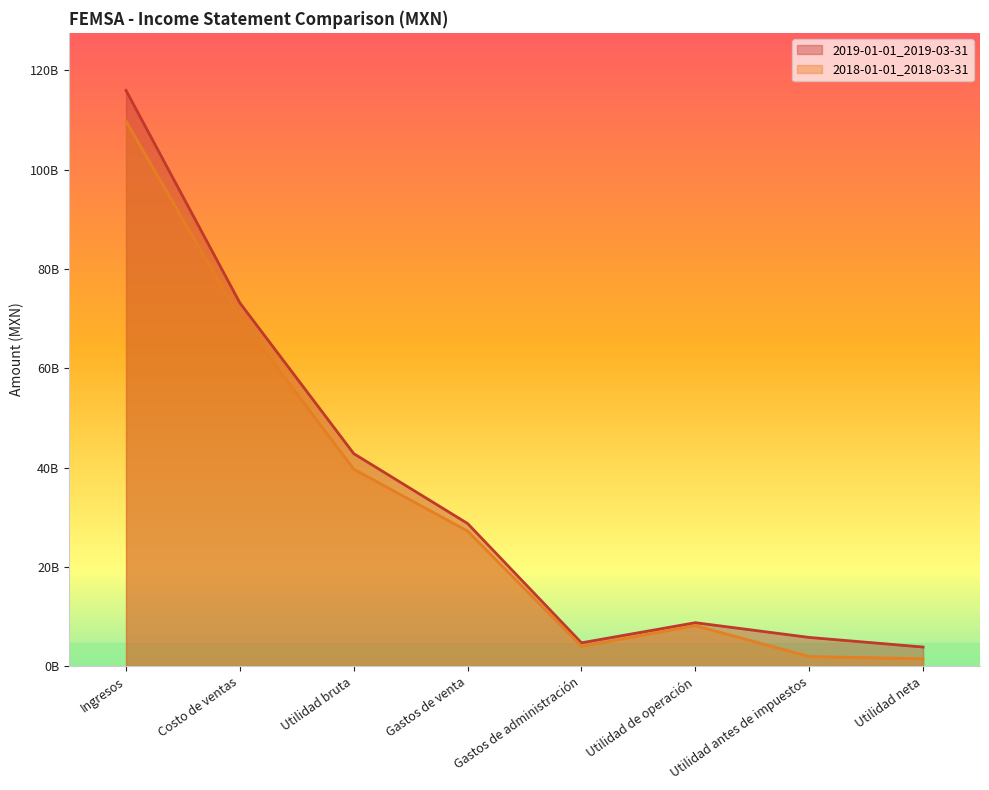

True or false: 2018-01-01_2018-03-31 and 2019-01-01_2019-03-31 intersect in this chart.

False